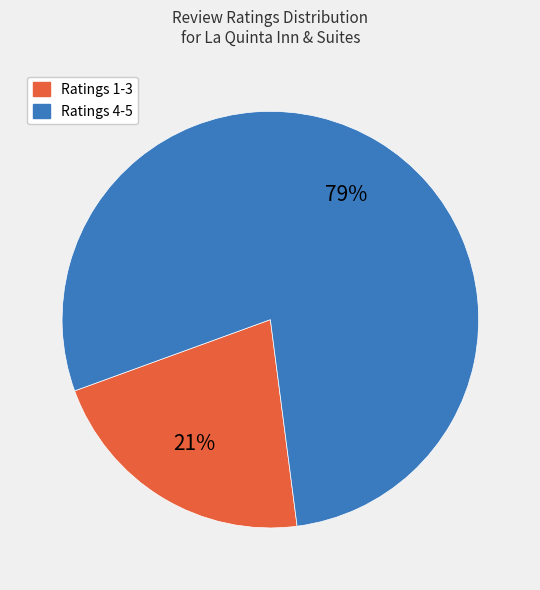

Is there a majority slice in this chart?

Yes